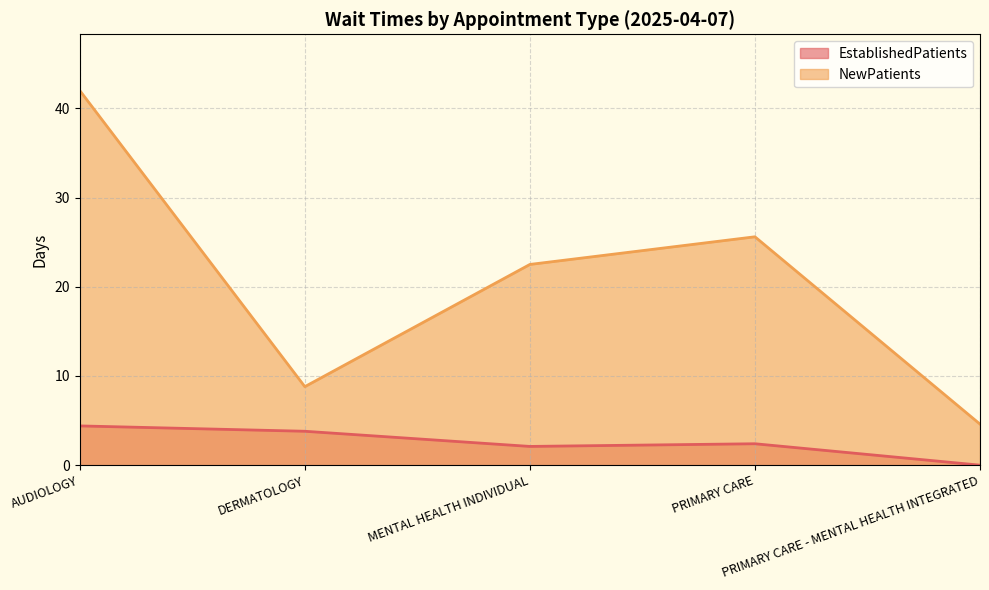

What value does the NewPatients series have at PRIMARY CARE - MENTAL HEALTH INTEGRATED?

4.6